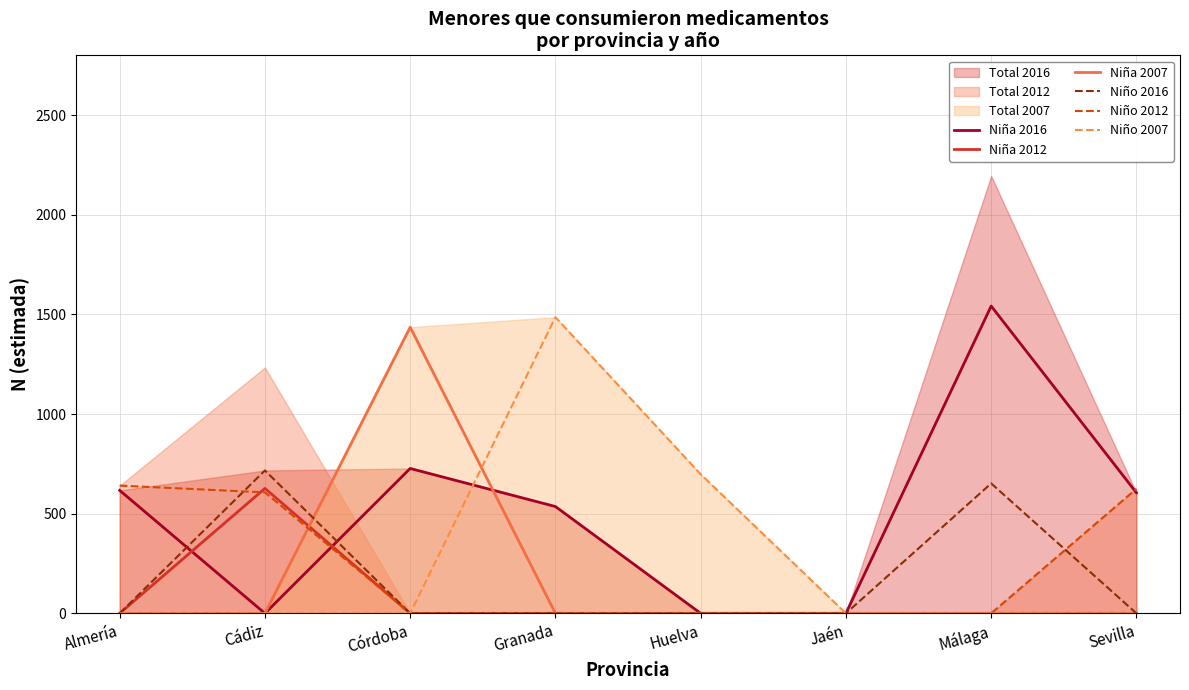

What position from the right is Cádiz?

7